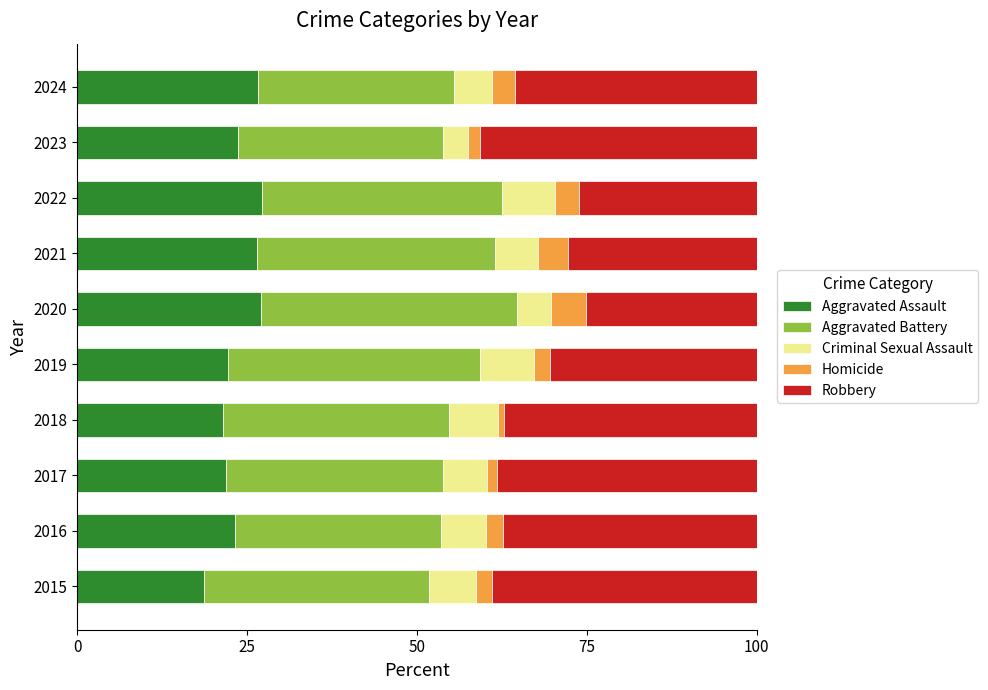

What is the total value across all series at 2022?

100.0